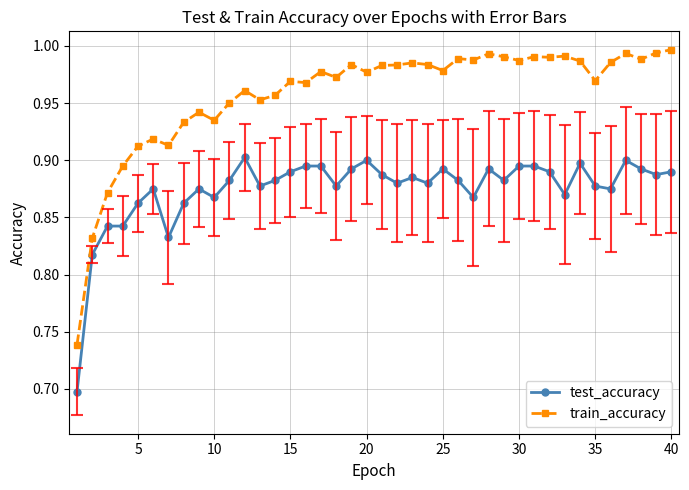

Which series has the largest range (max minus min)?

train_accuracy